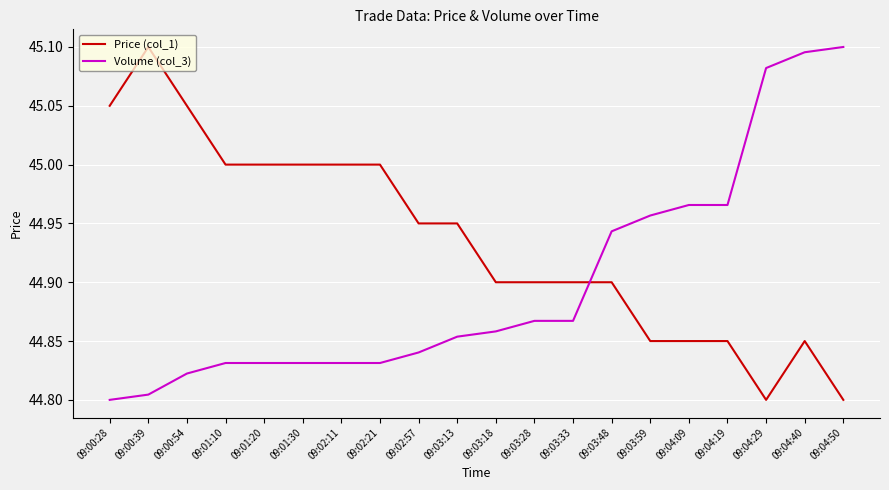

What is the sum of all Volume (col_3) values?

898.0